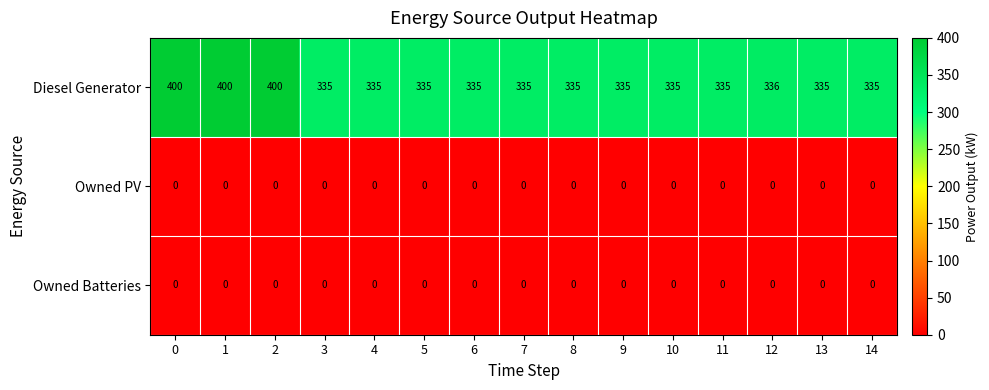

What is the greatest value displayed?

400